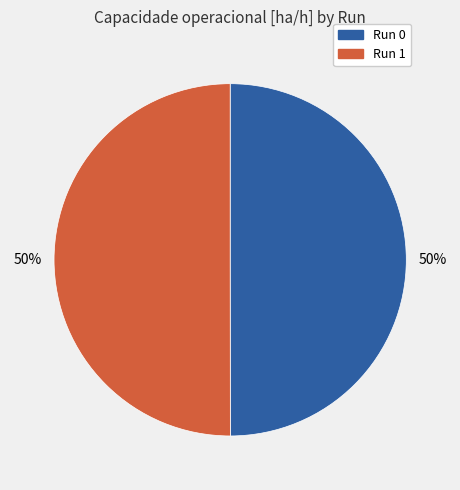

To the nearest percent, what is the average slice percentage?

50%